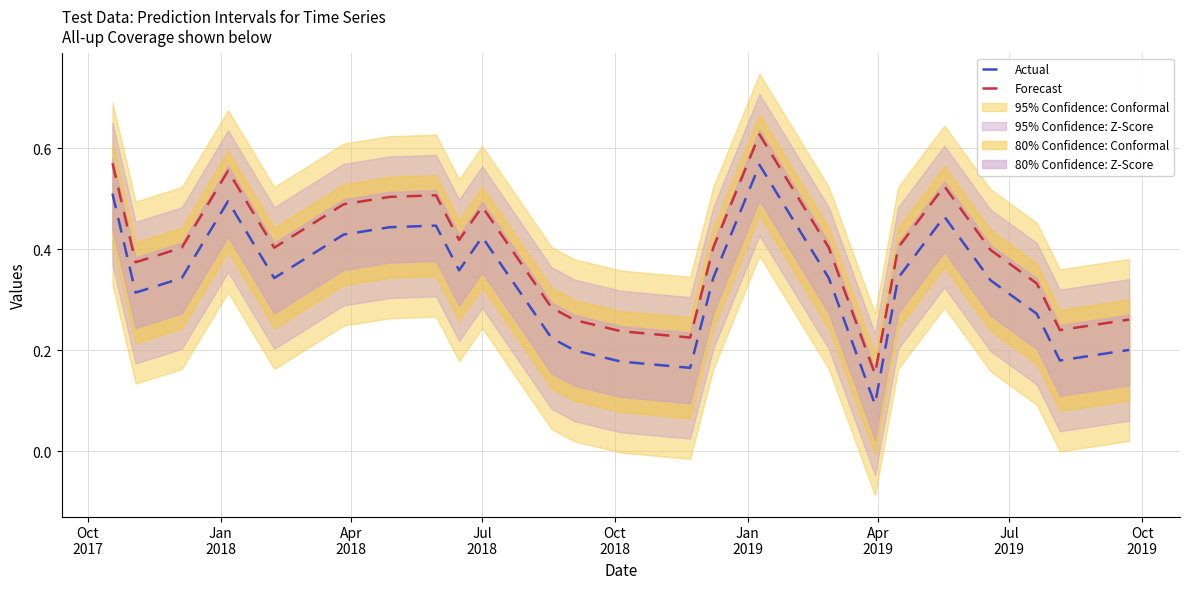

True or false: Actual and Forecast cross at least once.

False